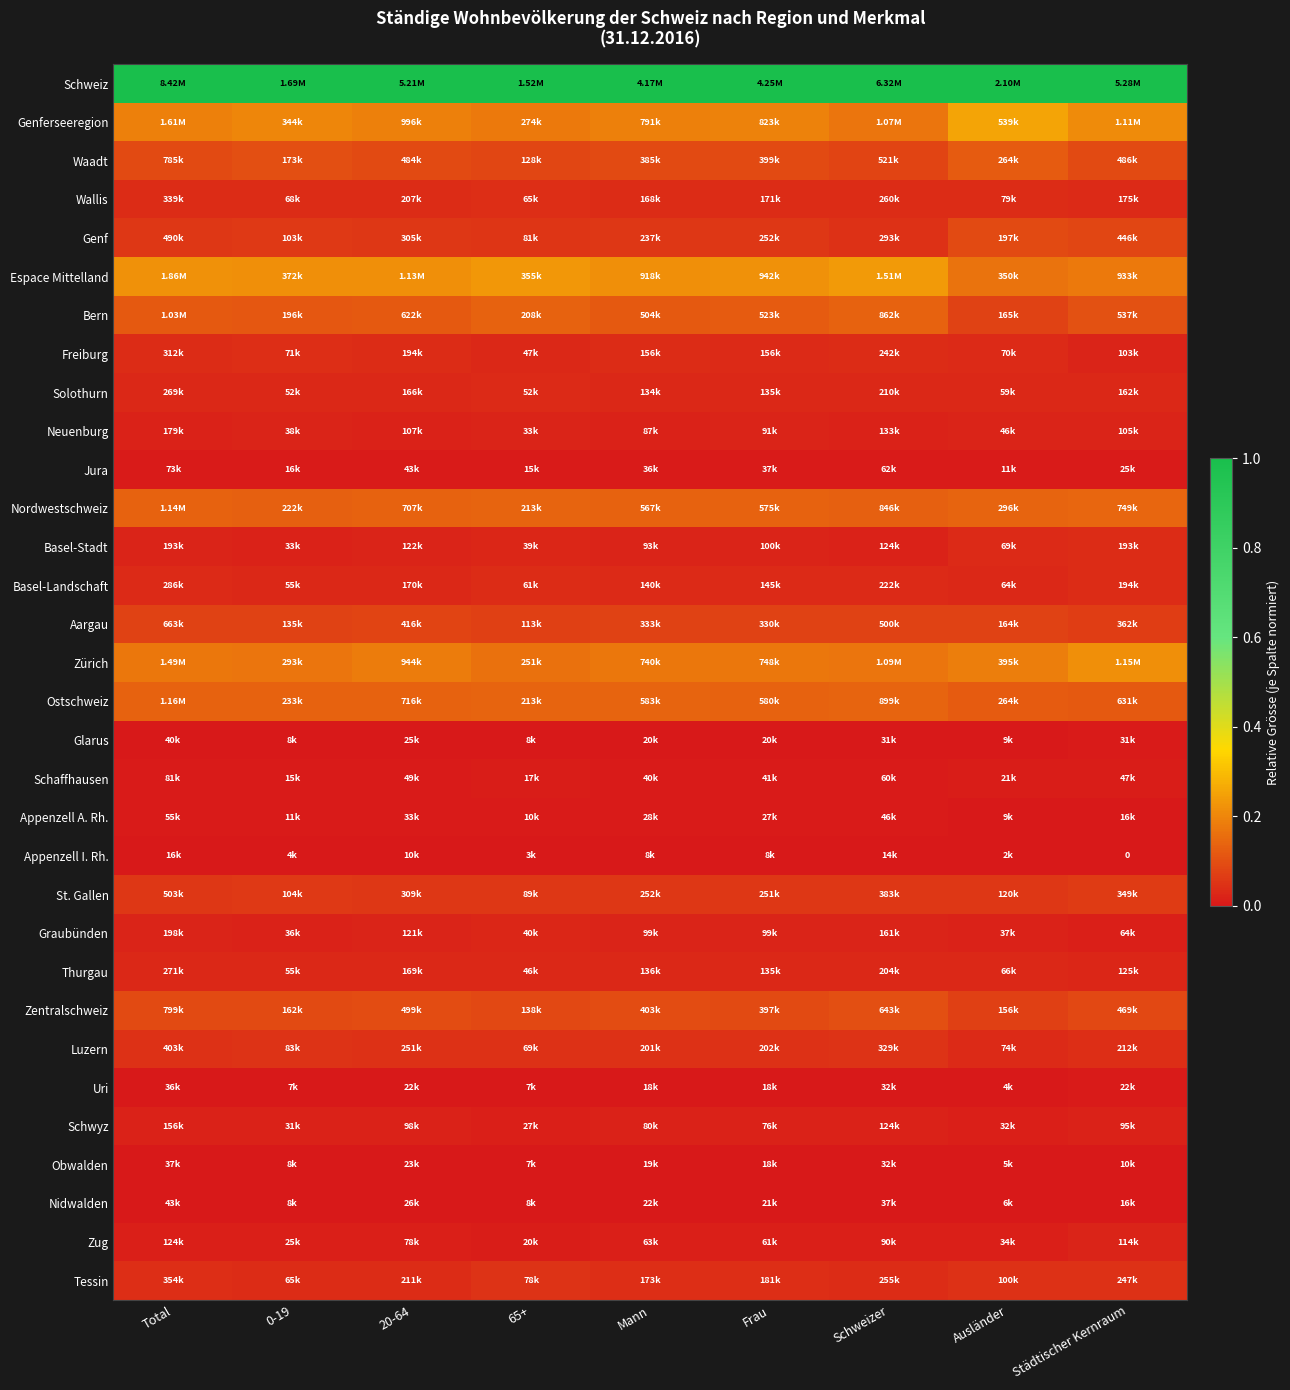

At 65+, list the series in order from smallest to largest.

Appenzell I. Rh., Obwalden, Uri, Glarus, Nidwalden, Appenzell A. Rh., Jura, Schaffhausen, Zug, Schwyz, Neuenburg, Basel-Stadt, Graubünden, Thurgau, Freiburg, Solothurn, Basel-Landschaft, Wallis, Luzern, Tessin, Genf, St. Gallen, Aargau, Waadt, Zentralschweiz, Bern, Ostschweiz, Nordwestschweiz, Zürich, Genferseeregion, Espace Mittelland, Schweiz